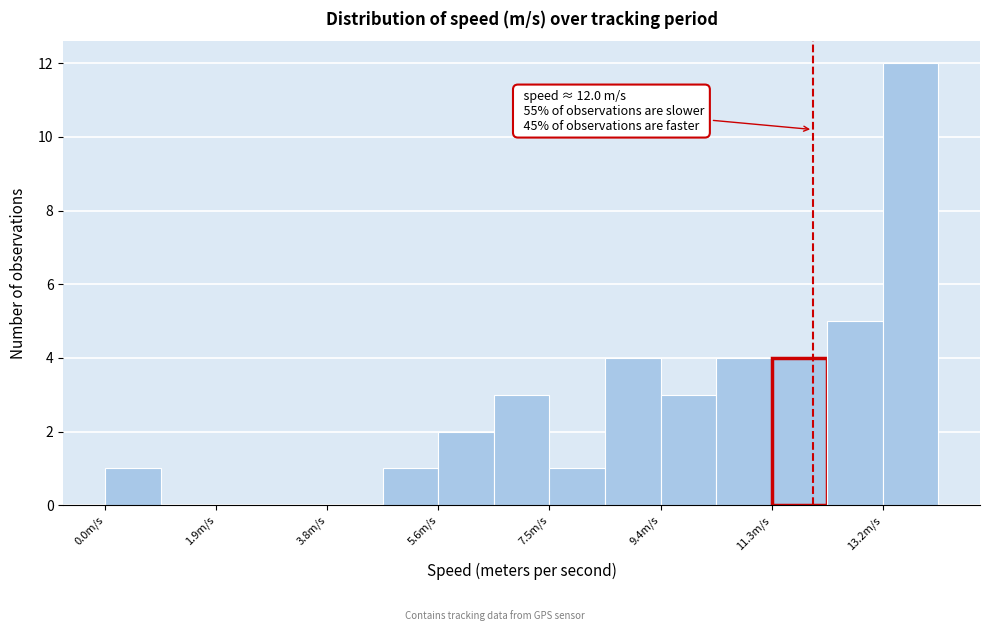

Over which range of the x-axis is the bar tallest?

13.2 to 14.2